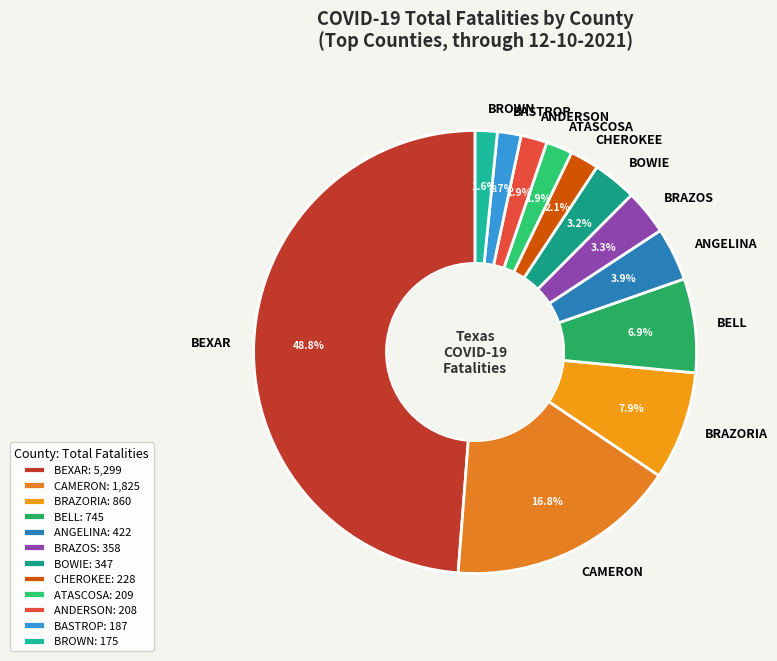

Between BRAZORIA and ANDERSON, which is larger?

BRAZORIA